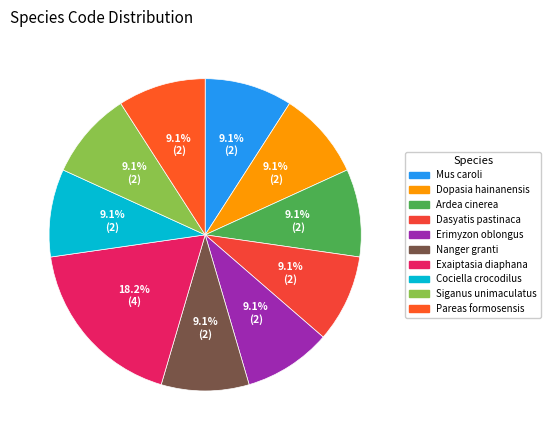

True or false: Pareas formosensis accounts for 9% of the total.

True